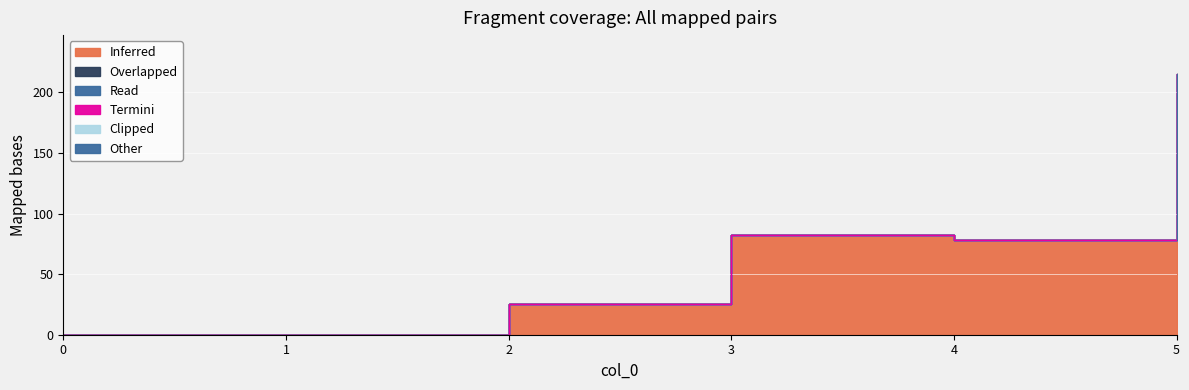

The 1 series shows -80 at 0. True or false?

False